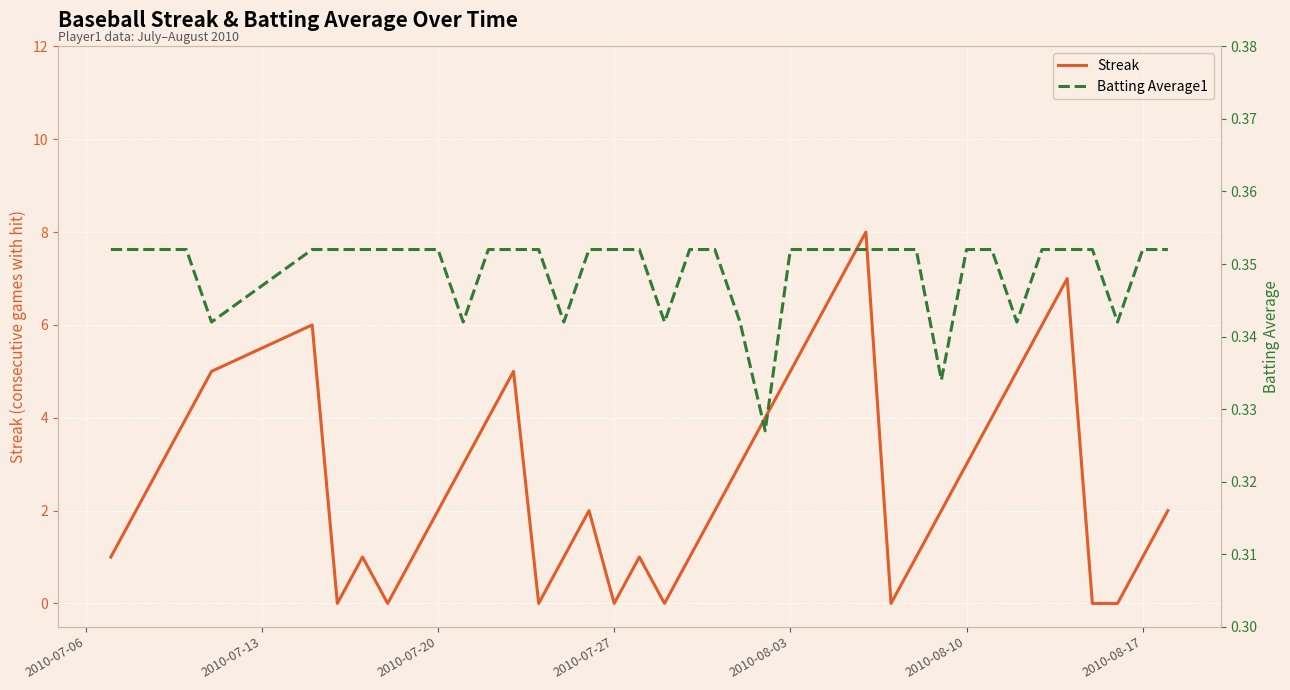

How many lines are shown in the chart?

2